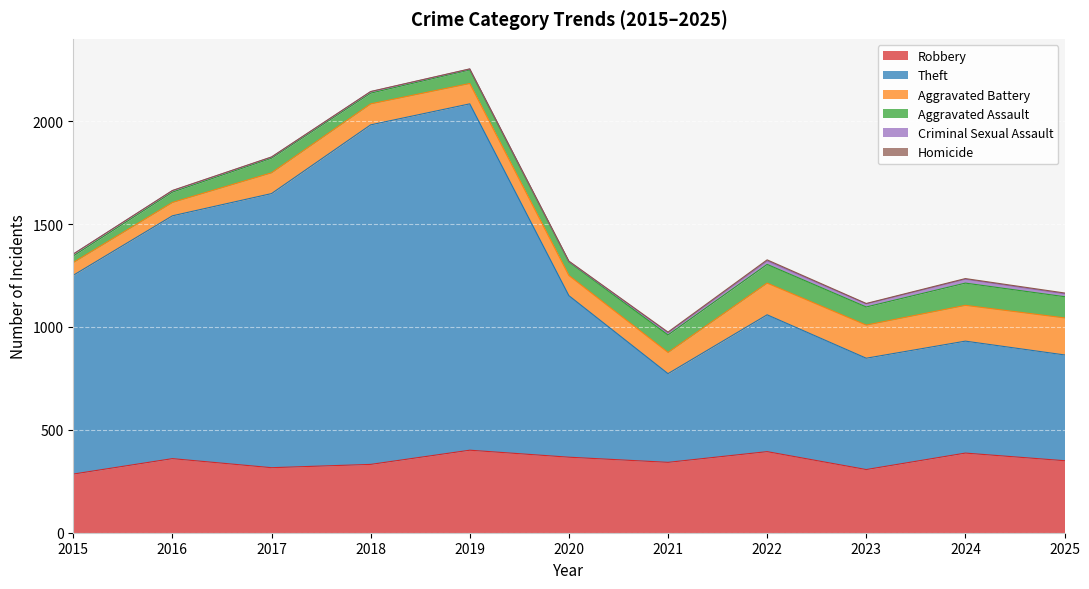

What is the value of the Aggravated Assault point at the 11th from the left?

103